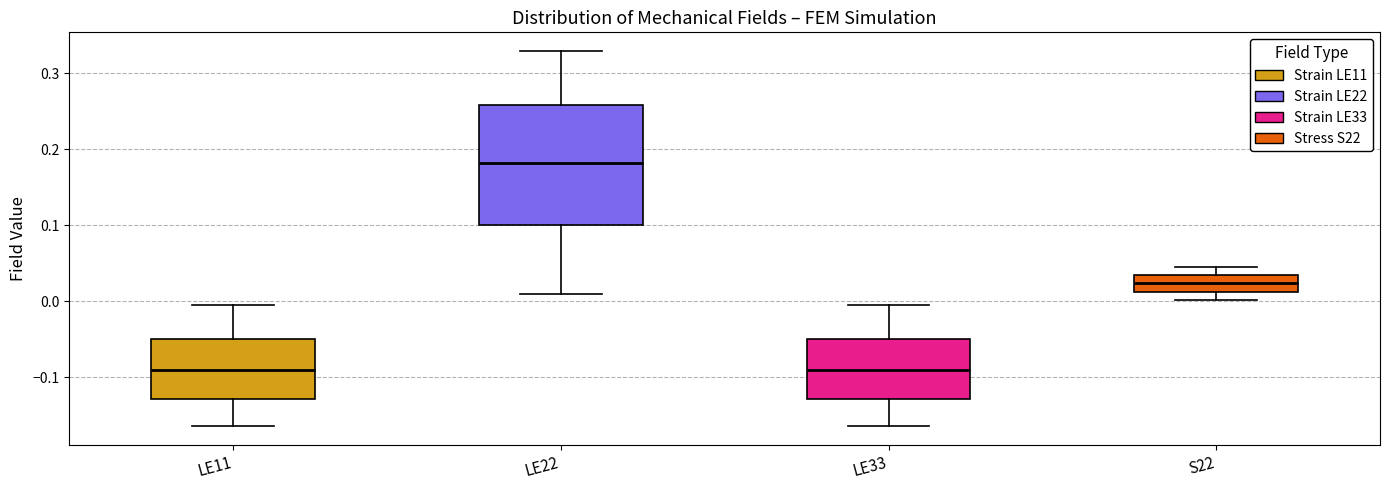

Which box is the tallest, from its lower edge to its upper edge?

LE22